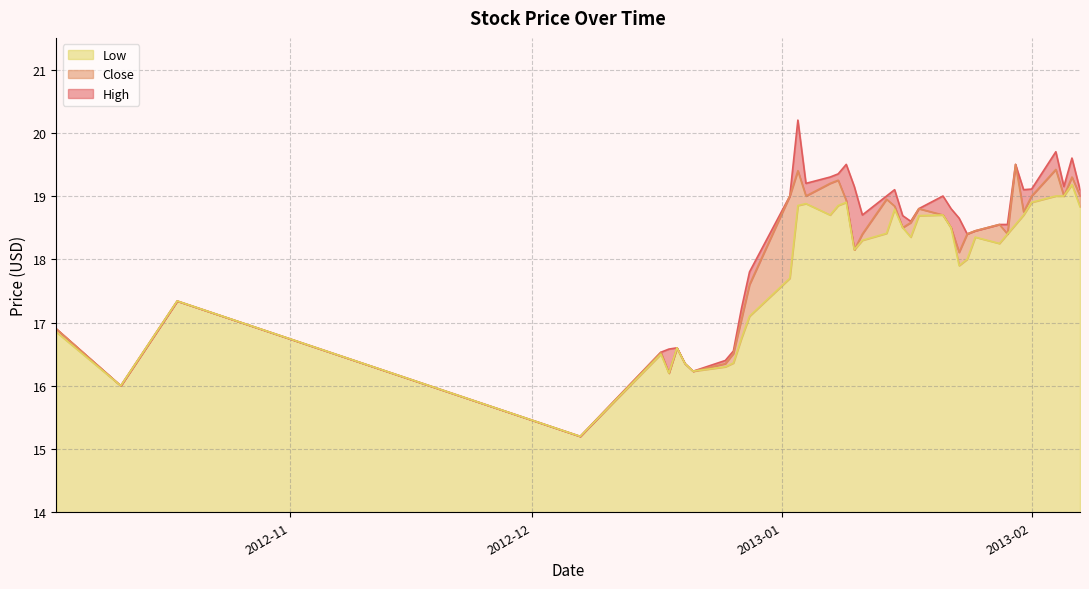

The value of High at 2012-12-28 is 8.1. True or false?

False